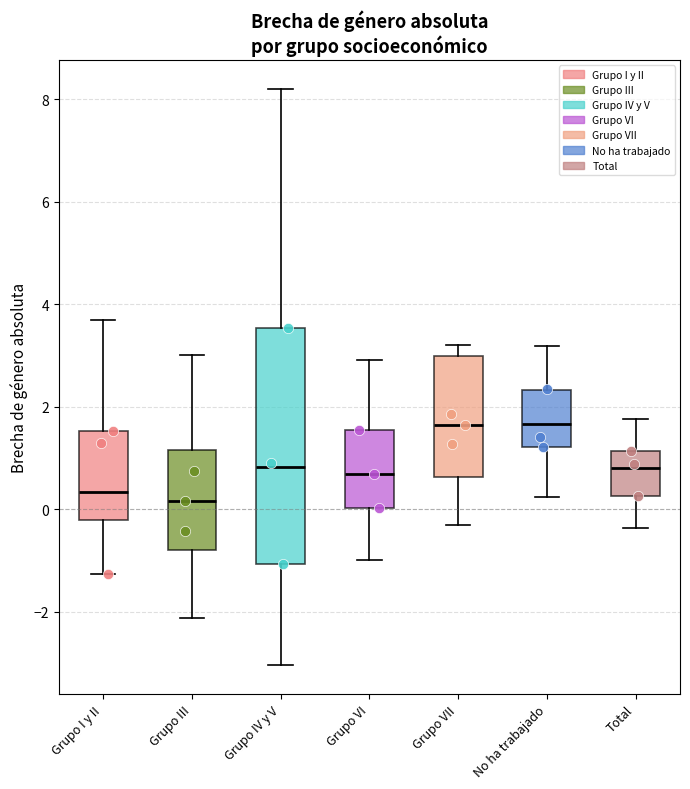

Where does the lower whisker of the box for Grupo III end on the y-axis? The values are not printed on the chart, so give them approximately, as read against the axis.

-2.2